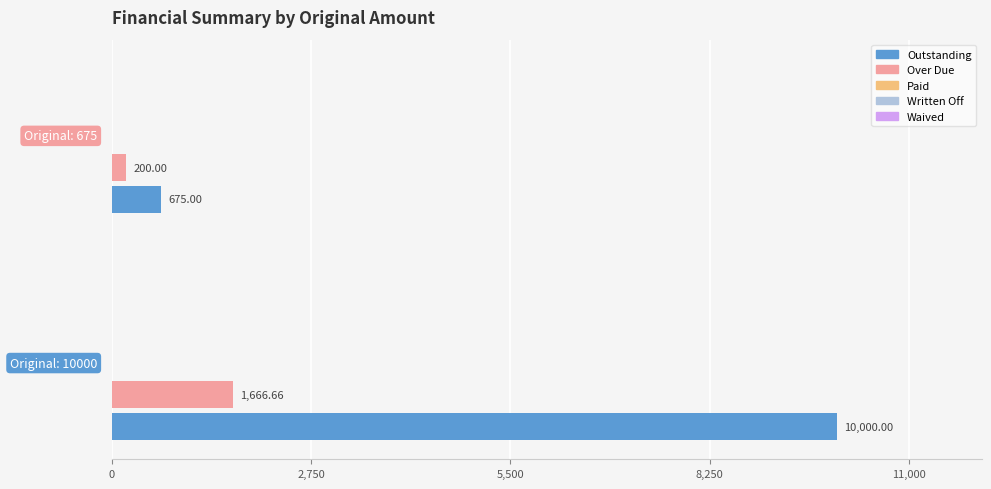

Which series has the largest total across all categories?

Outstanding